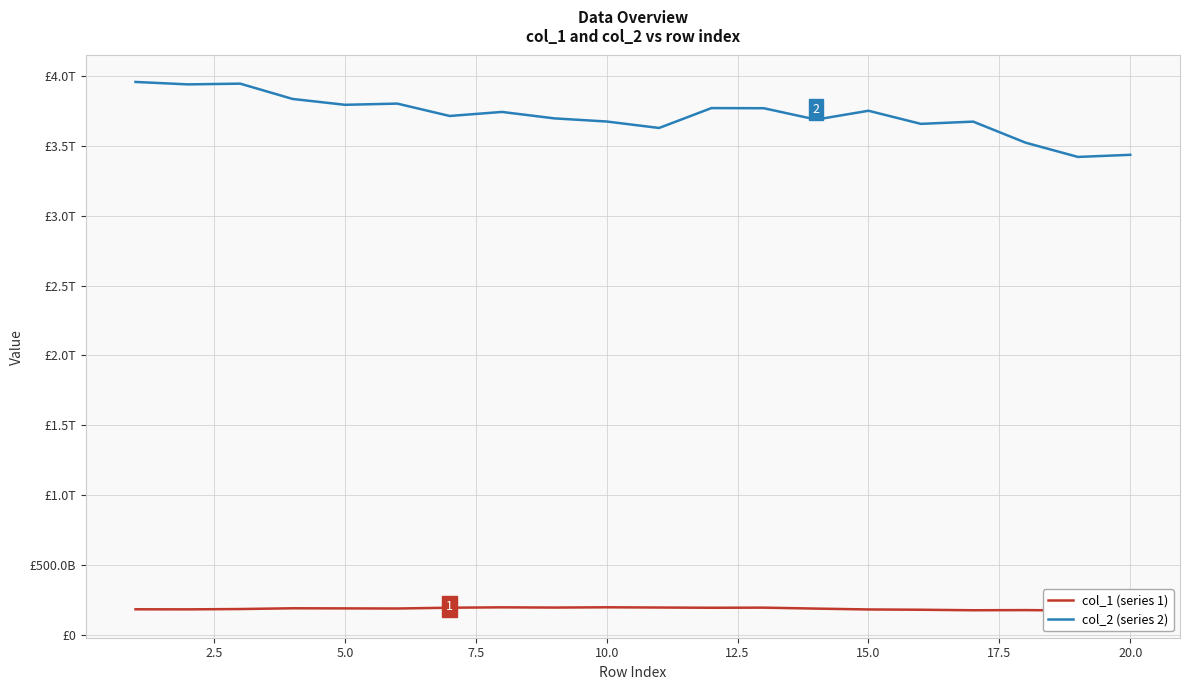

List the series in order of their peak value, highest first.

col_2 (series 2), col_1 (series 1)